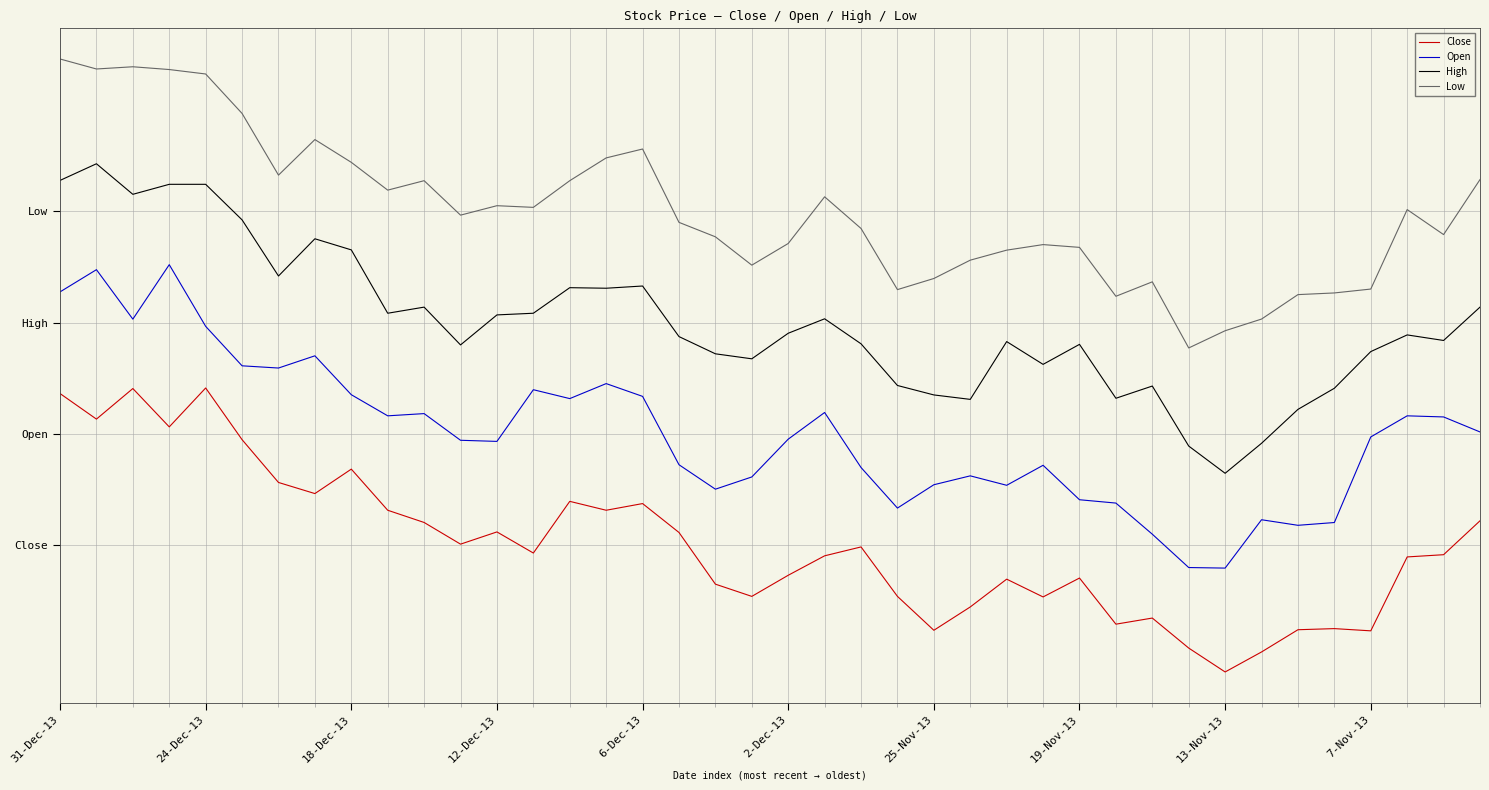

Which series has the widest spread of values?

High